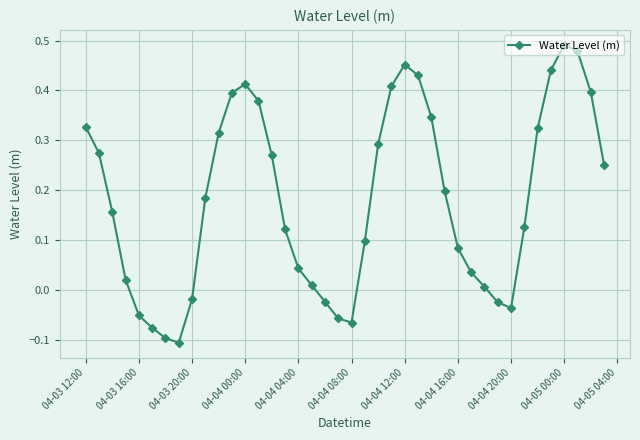

What is the difference between the maximum and second lowest values?

0.6